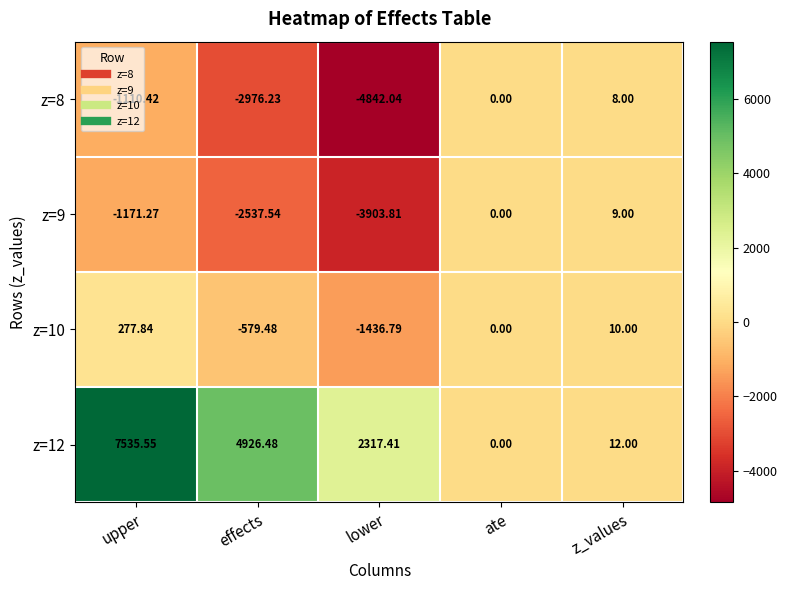

Rank the categories by z=12 value from highest to lowest.

upper, effects, lower, z_values, ate